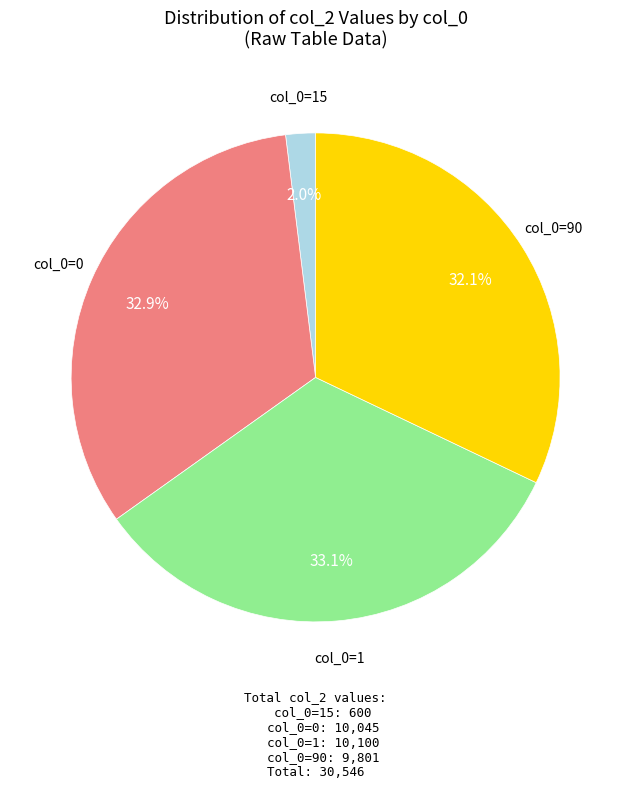

What is the smallest slice in the pie chart?

col_0=15